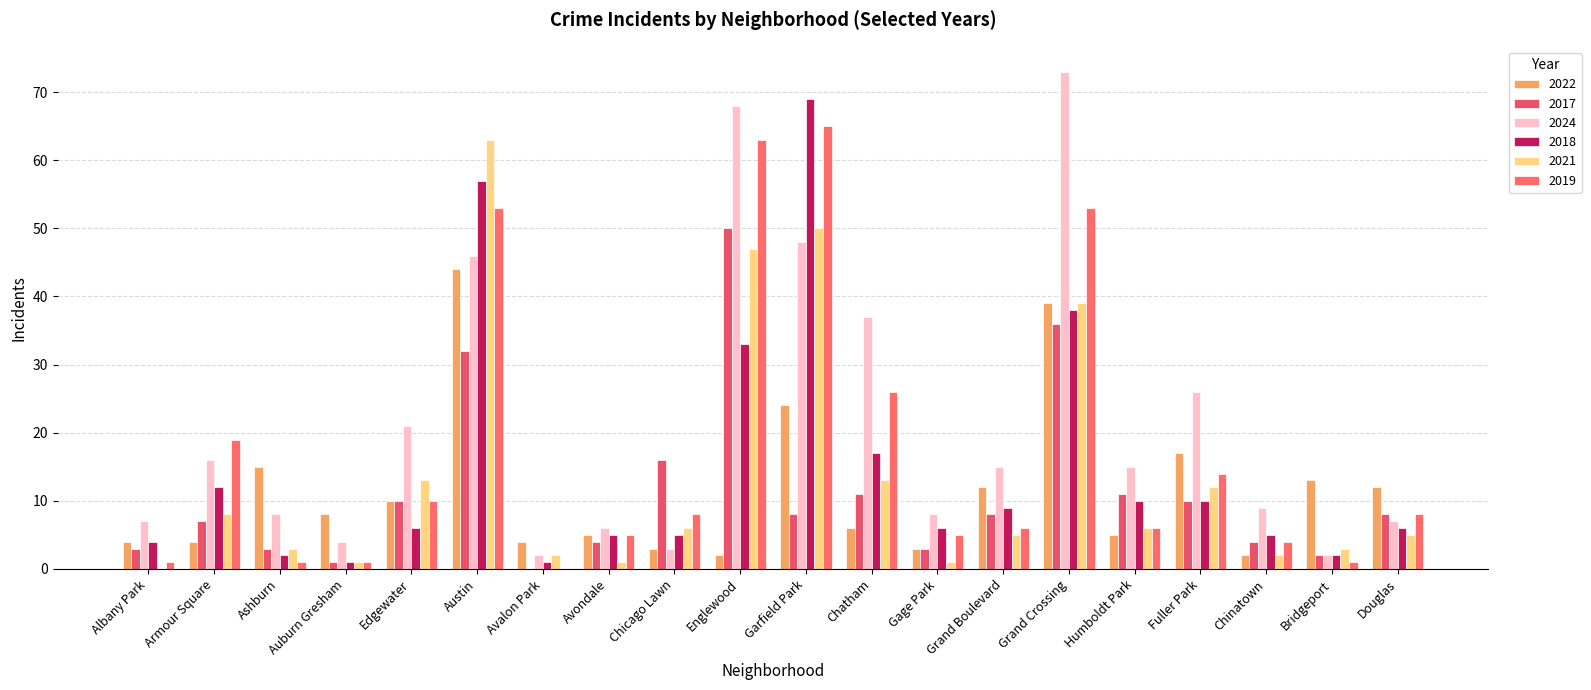

Which series has the largest total across all categories?

2024